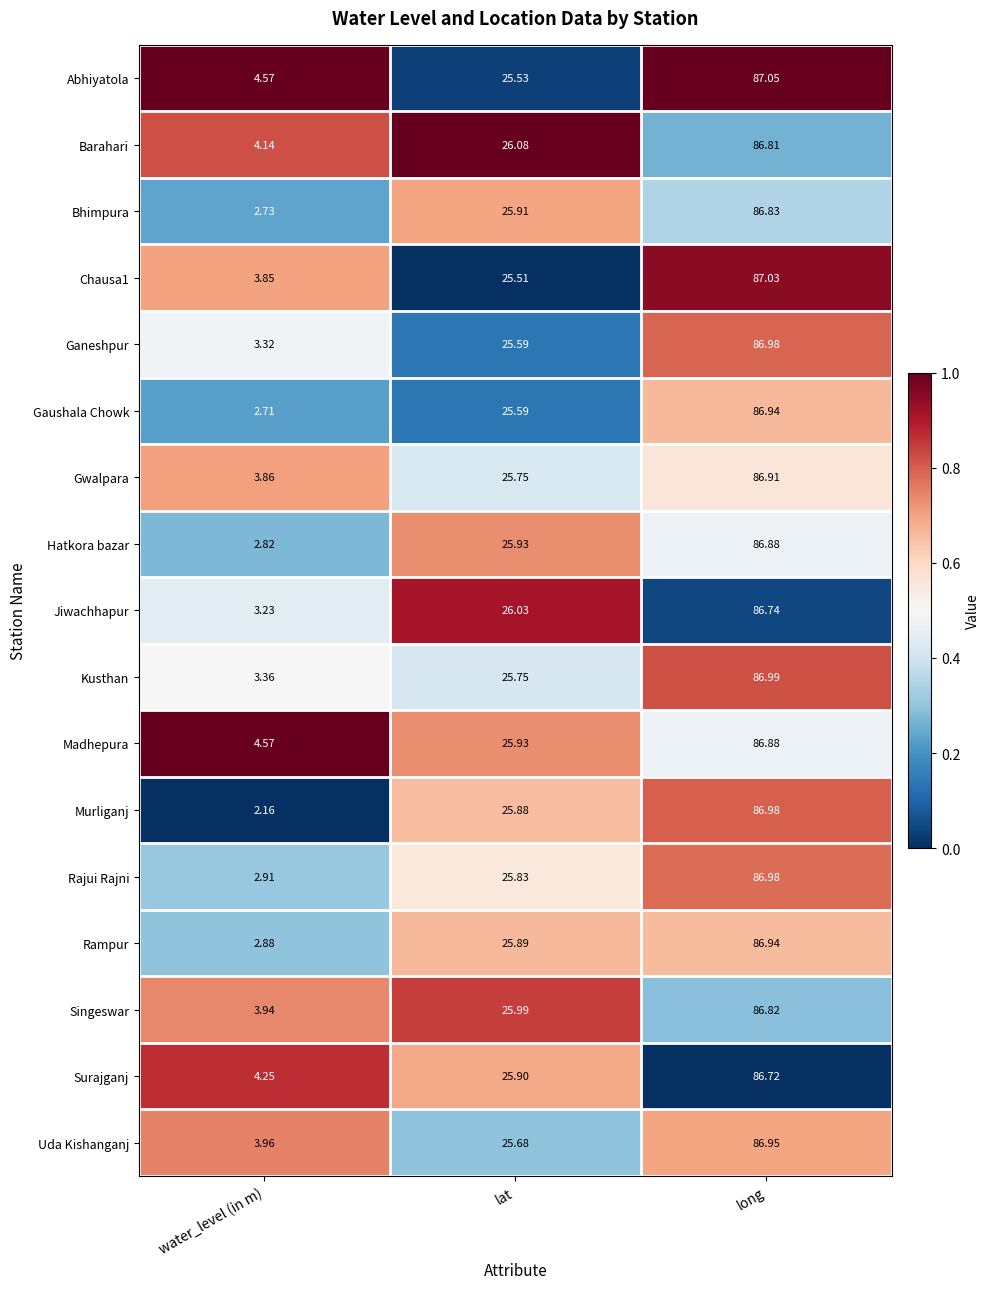

How many distinct data groups are displayed?

17